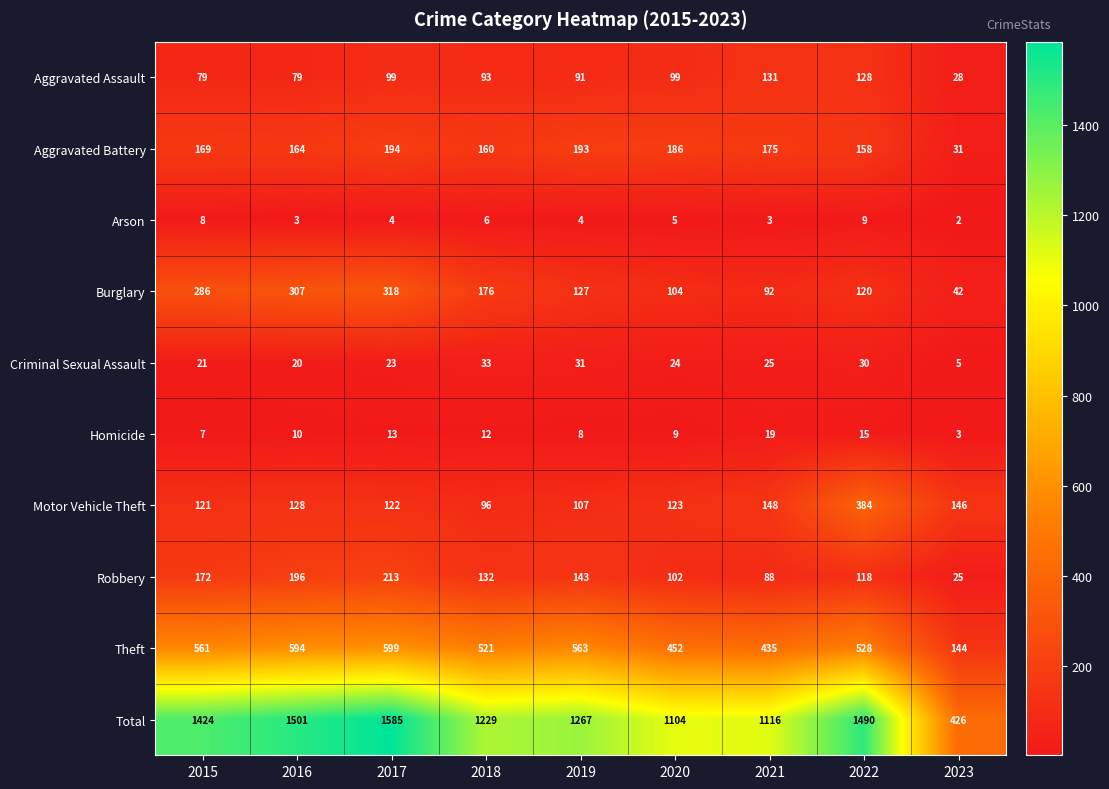

What is the sum of all Total values?

11142